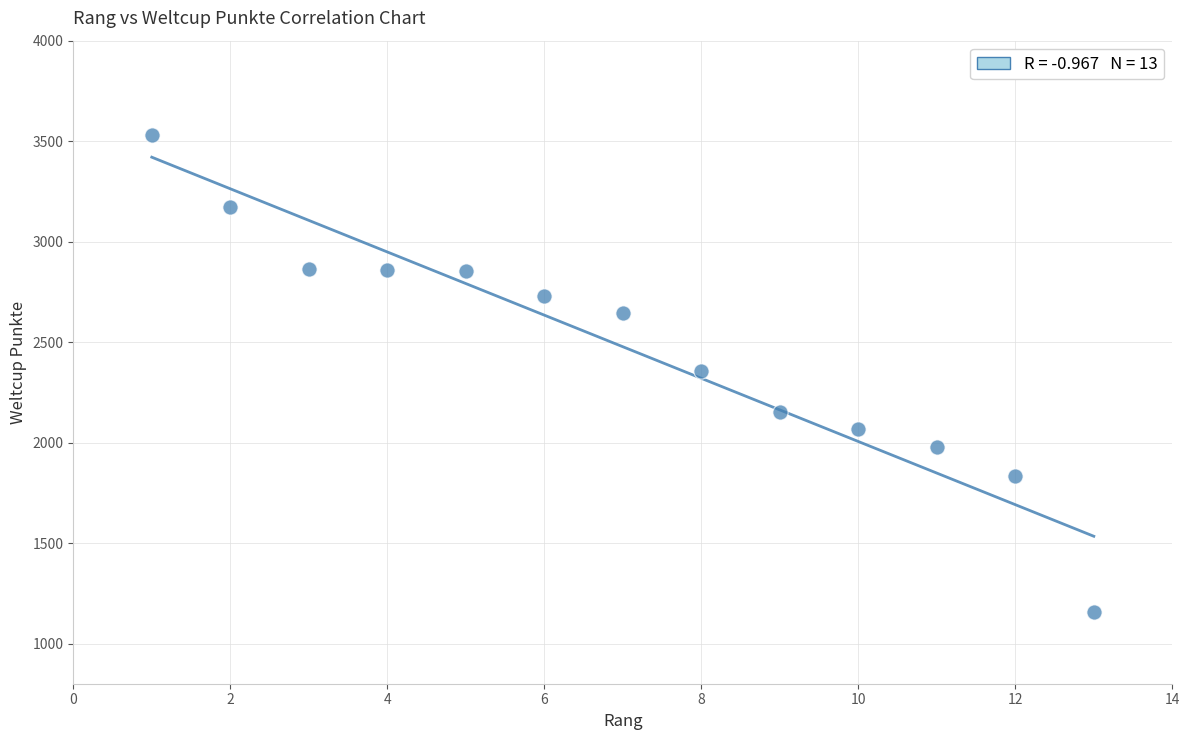

What is the range of Y values (max minus min)?

2373